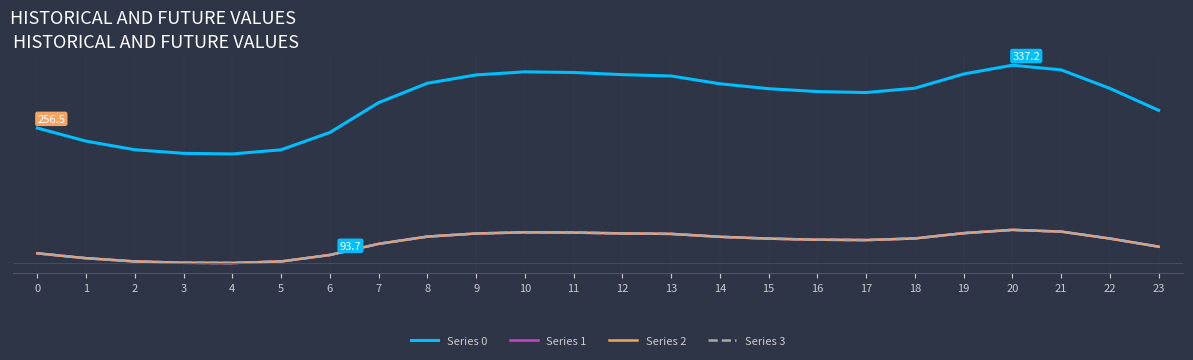

What is the minimum value for Series 1?

83.4